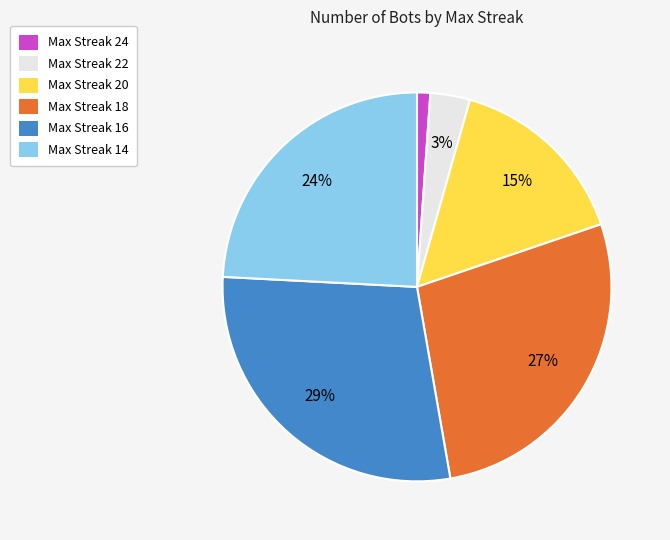

What percentage is the Max Streak 16 slice, to the nearest percent?

29%